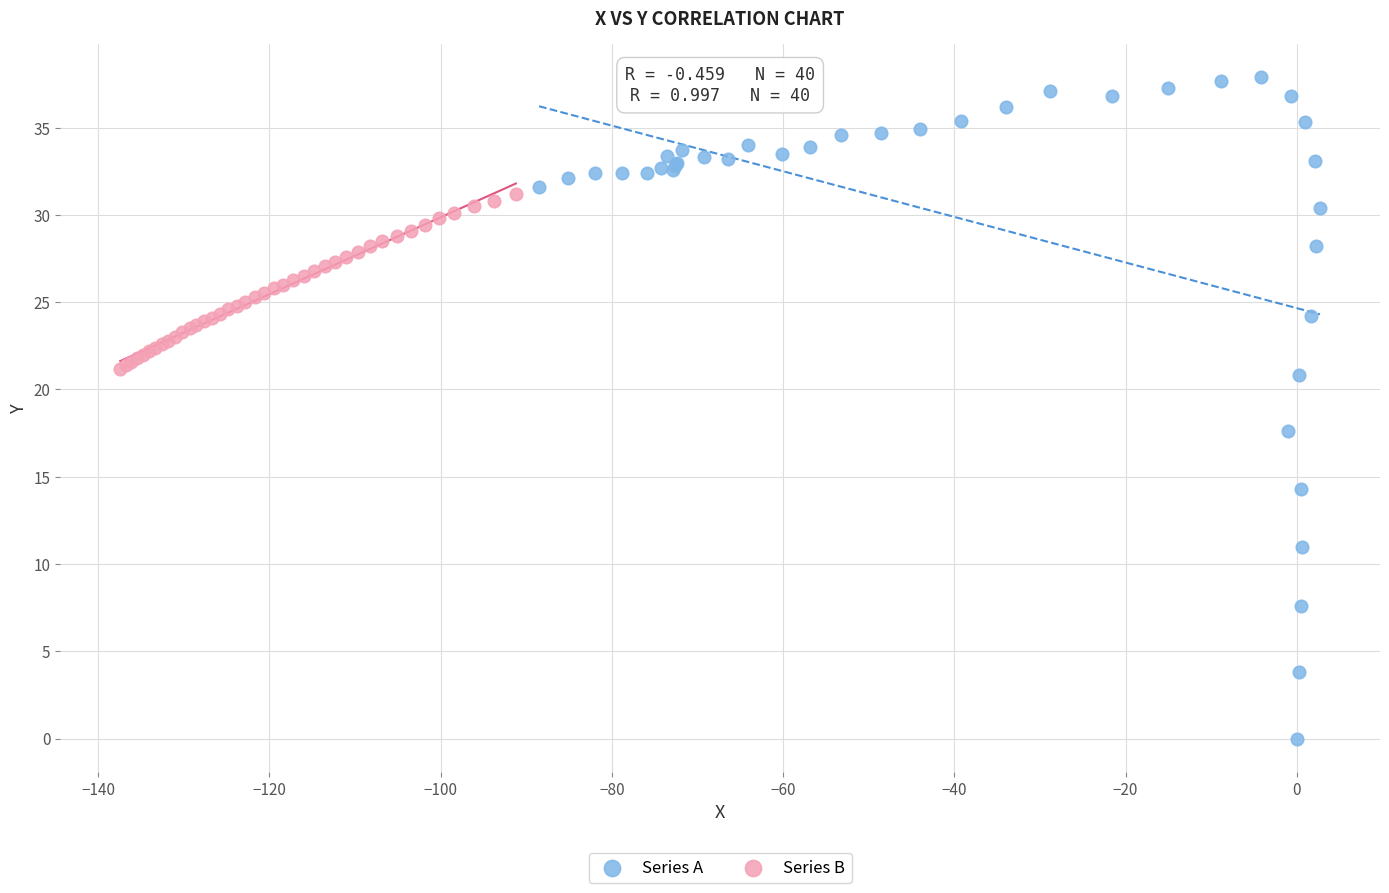

Which series contains the highest Y value?

Series A